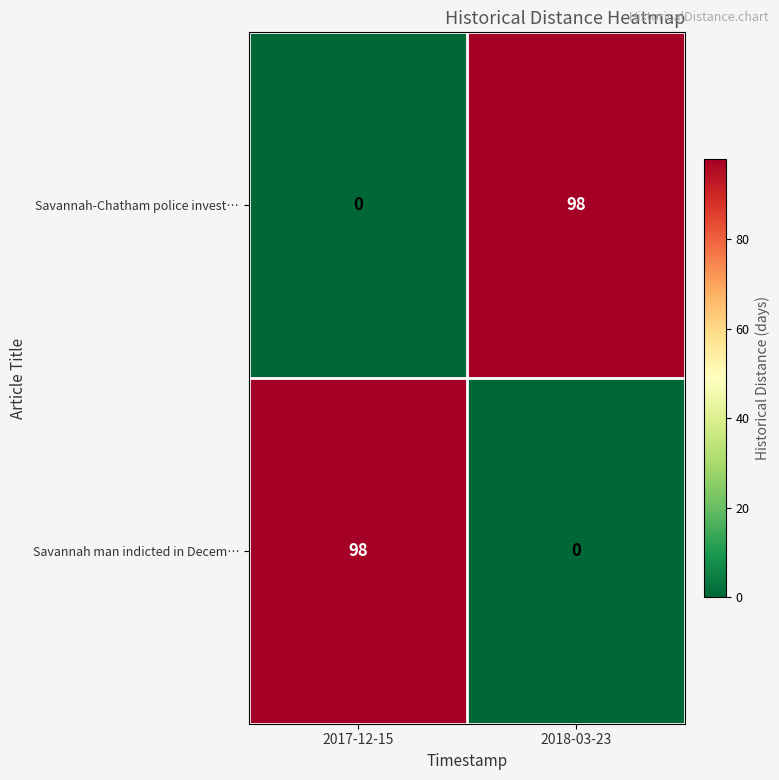

What is the average value of the Savannah-Chatham police invest… series?

49